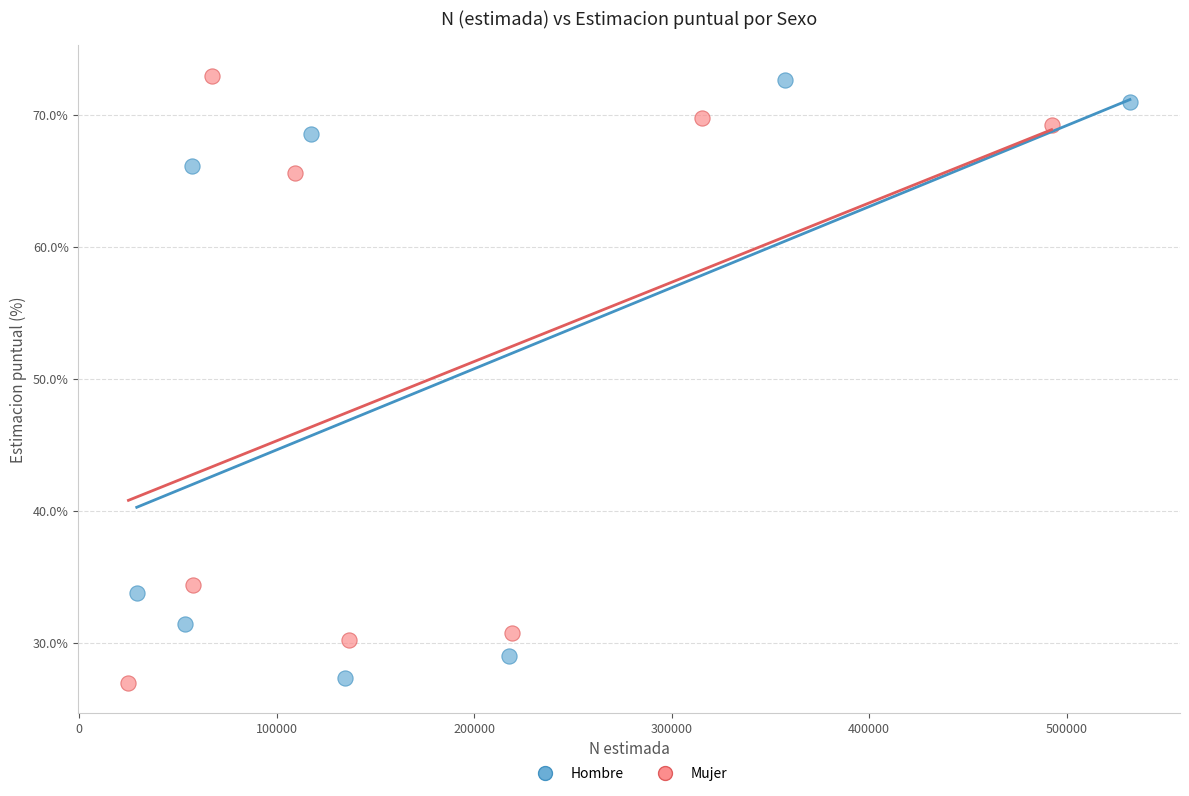

Which series has the widest spread of Y values?

Mujer